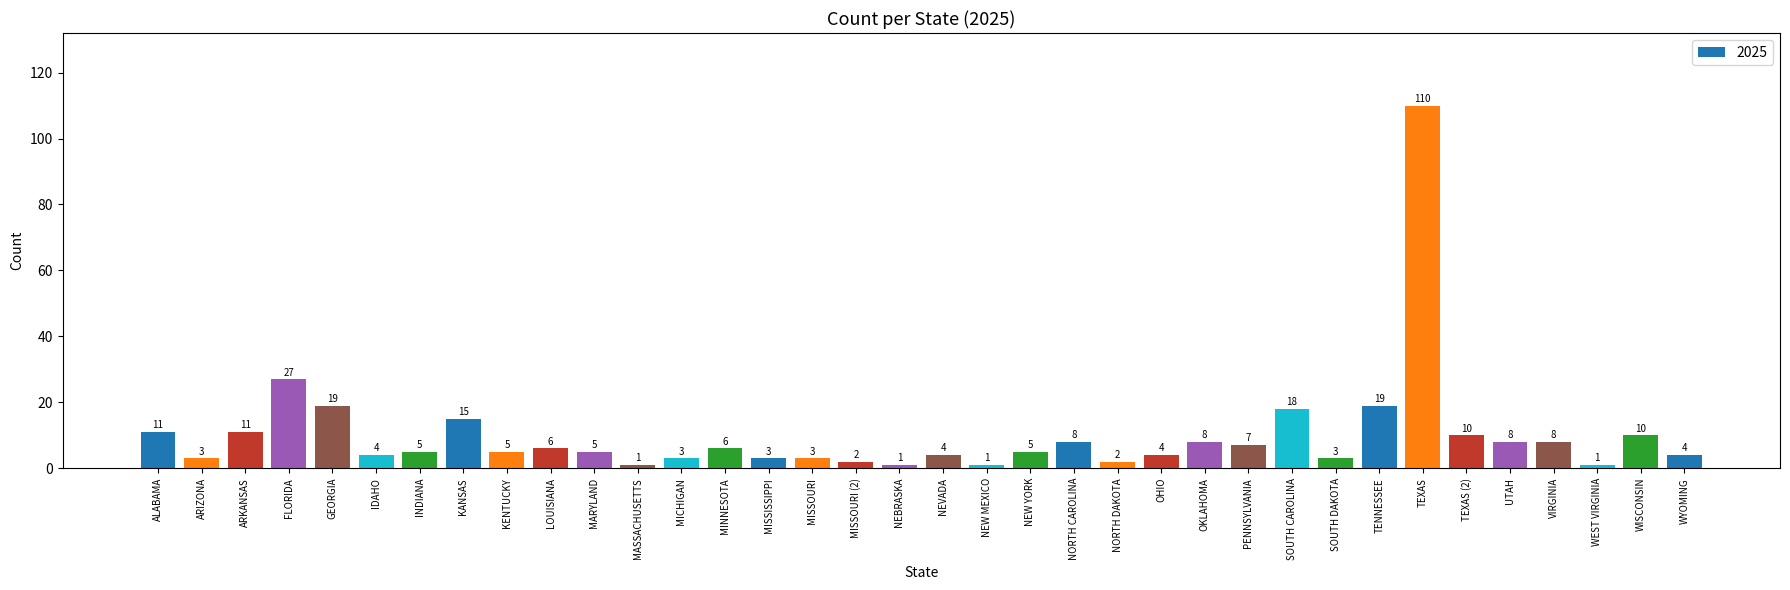

Between WYOMING and MASSACHUSETTS, which is larger?

WYOMING